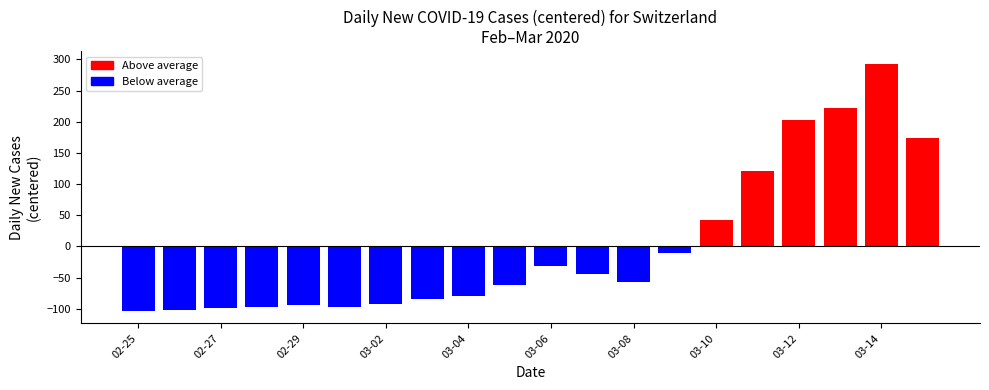

What is the value of the 19th bar from the left?

293.4